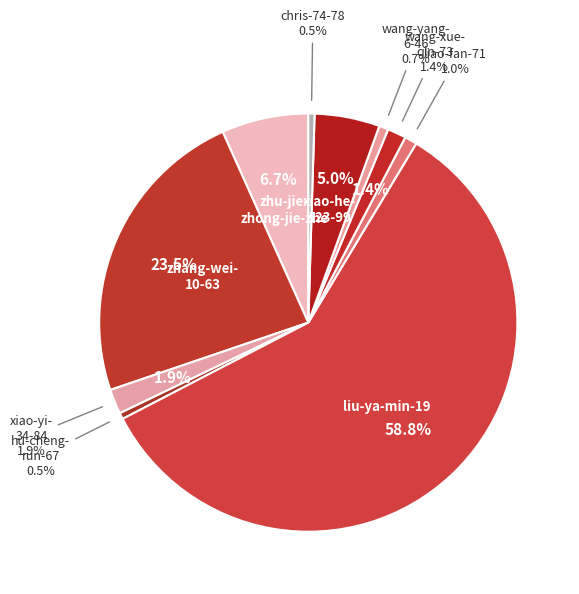

What percentage is the zhu-jie-zhong-jie-zhe slice, to the nearest percent?

7%